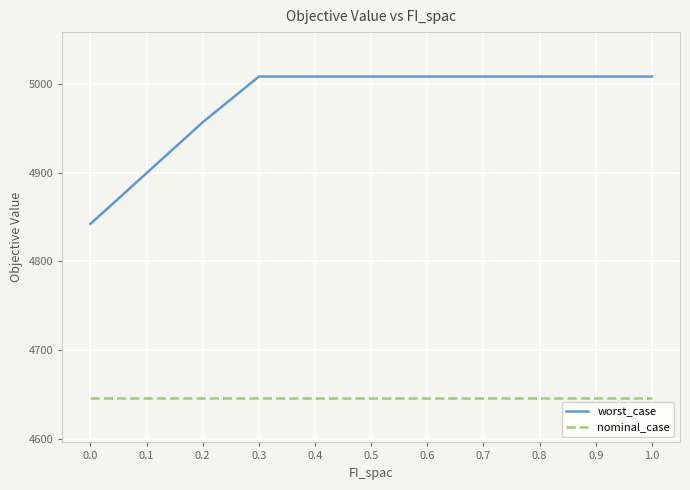

Is it true that nominal_case equals 4646.3 at 0.2?

True